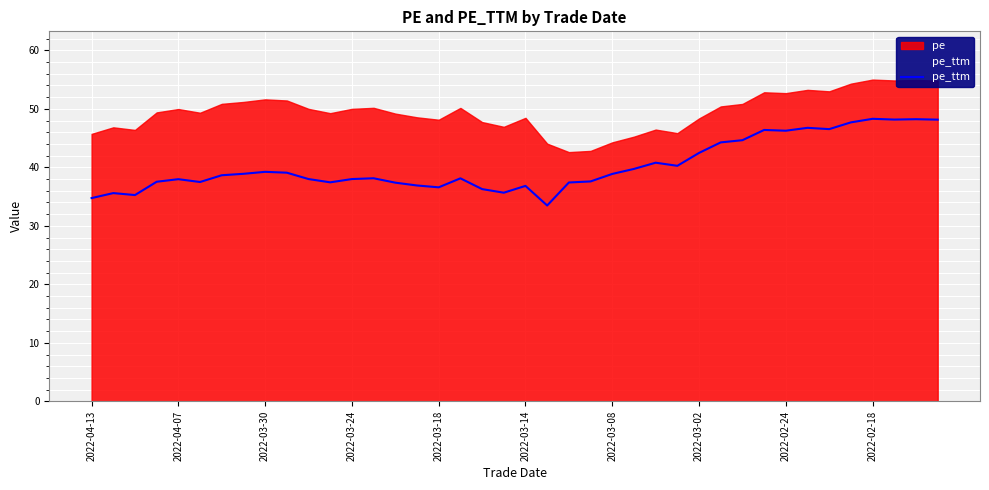

True or false: pe and pe_ttm cross at least once.

False